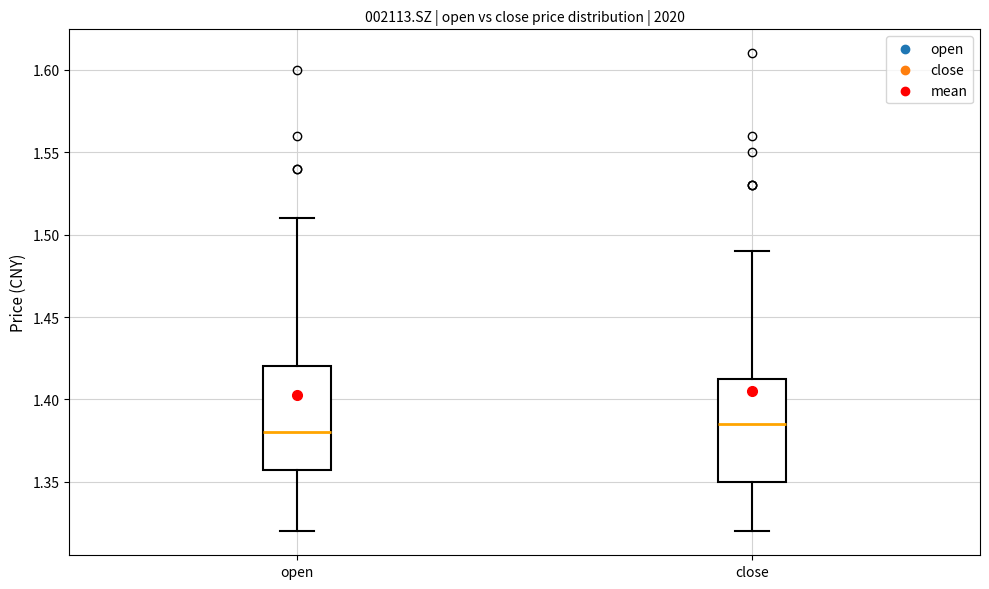

Reading left to right, transcribe this box plot: for each box, give where its median line is, the range the box spans, and where its two whiskers end, as read against the y-axis. The values are not printed on the chart, so give them approximately, as read against the axis.

open: median 1.380, box 1.360 to 1.420, whiskers 1.320 to 1.510
close: median 1.385, box 1.350 to 1.415, whiskers 1.320 to 1.490